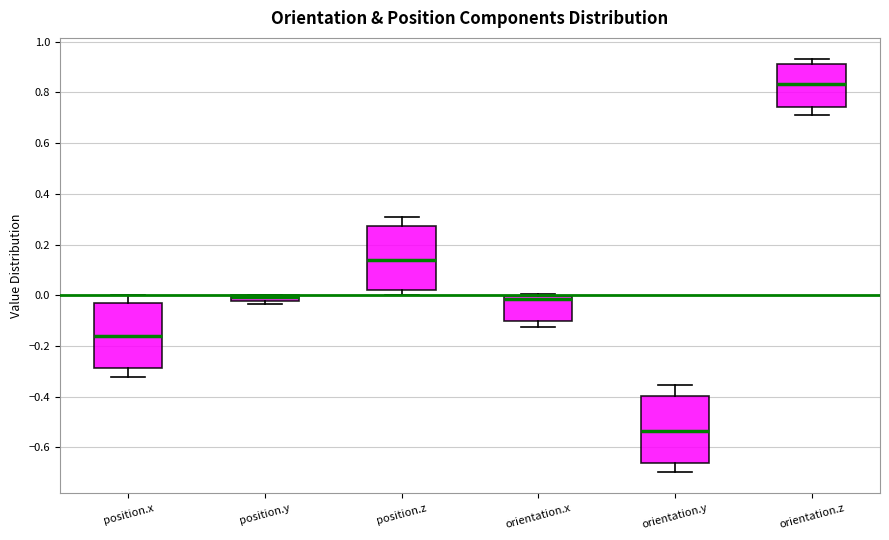

Which box has the lowest median line?

orientation.y